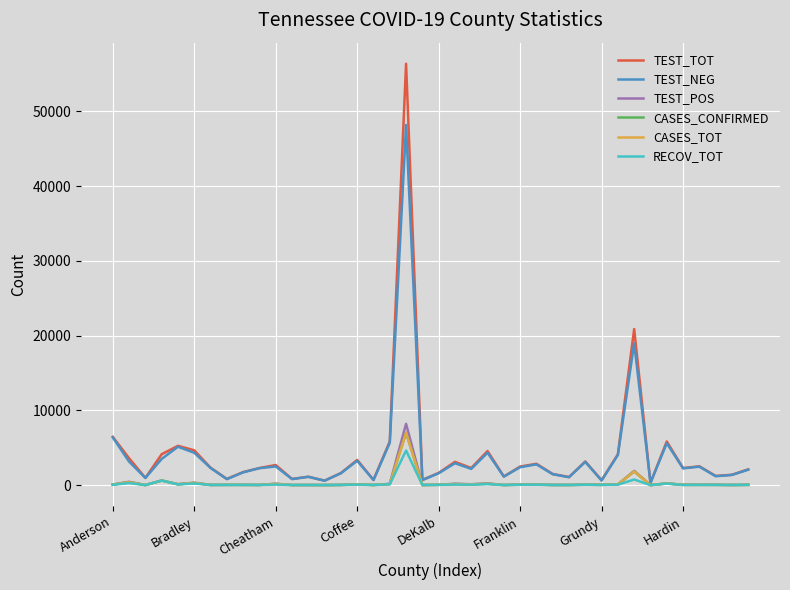

Which series has the largest range (max minus min)?

TEST_TOT